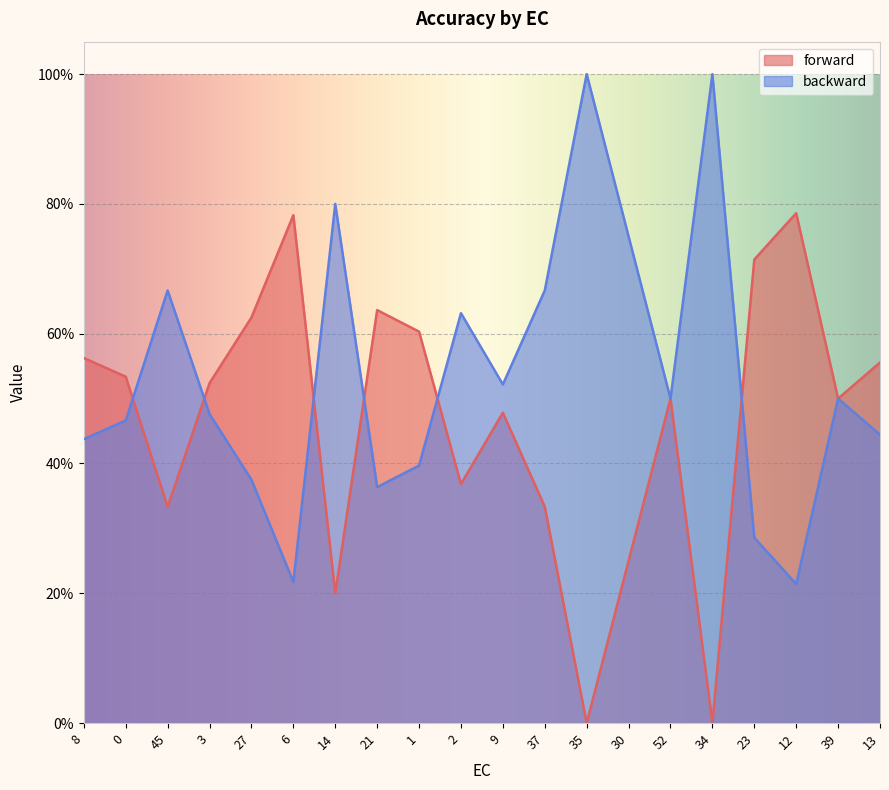

What is the average value of the forward series?

0.5